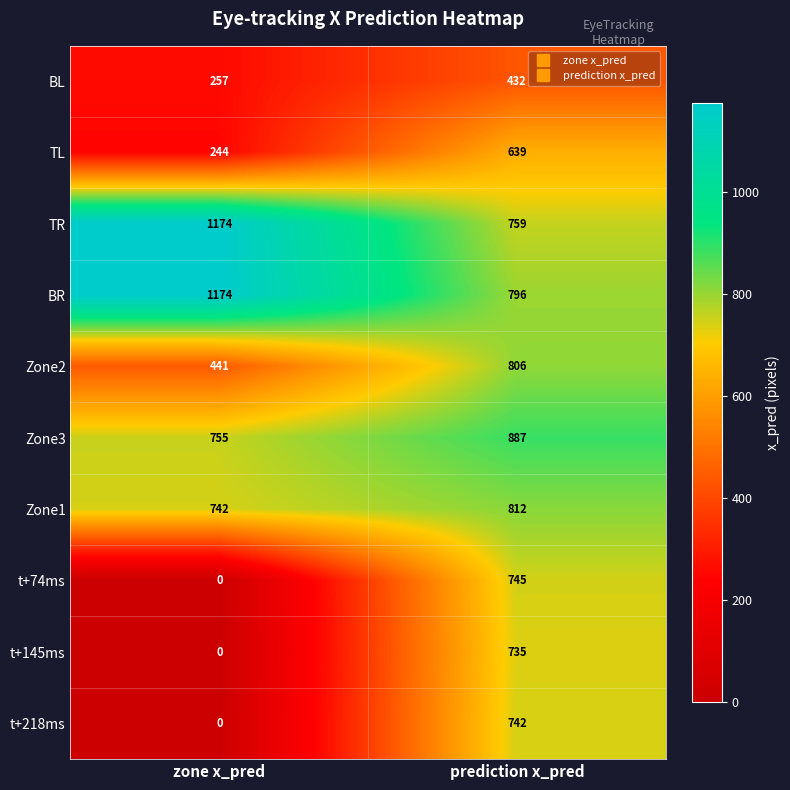

How many data points does each series have?

2